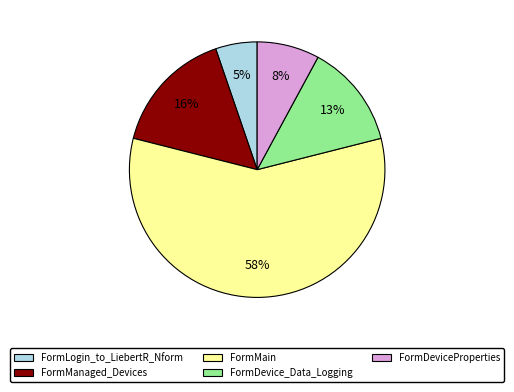

To the nearest percent, what is the difference between the FormDevice_Data_Logging and FormLogin_to_LiebertR_Nform slice percentages?

8%